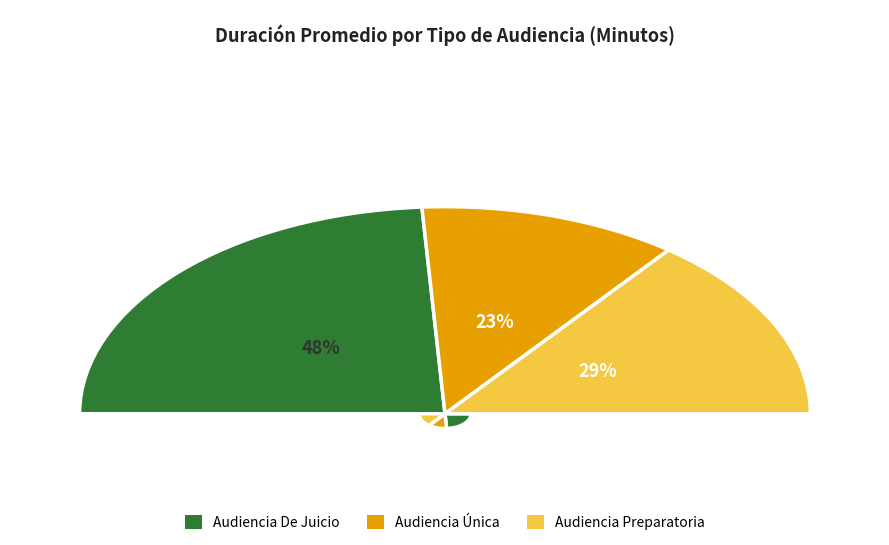

Between Audiencia Única and Audiencia De Juicio, which is larger?

Audiencia De Juicio